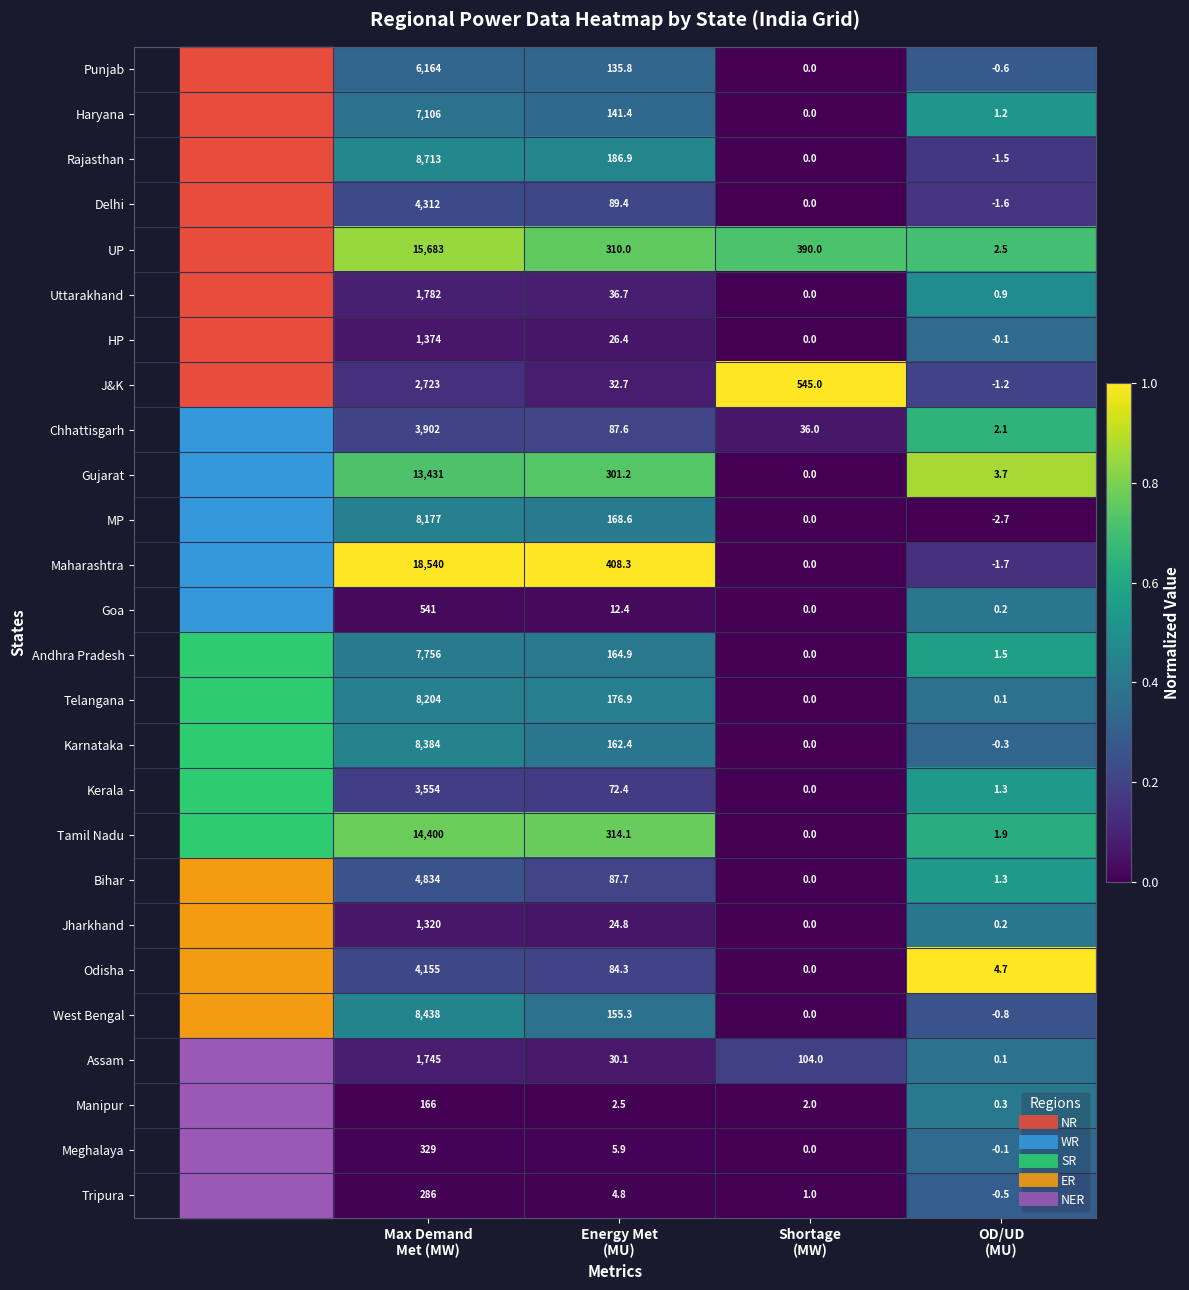

Which series has the widest spread of values?

Maharashtra